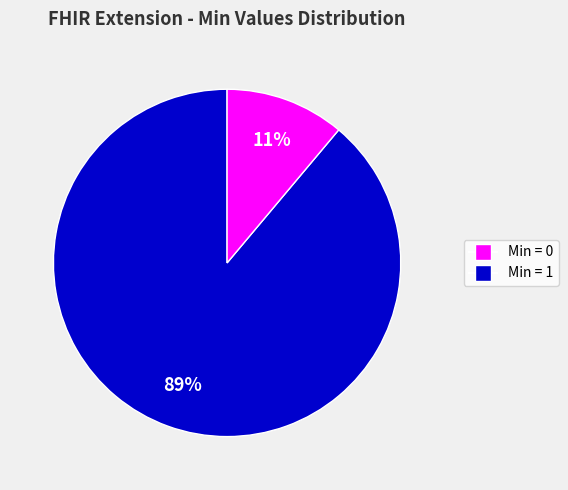

To the nearest percent, what is the average slice percentage?

50%